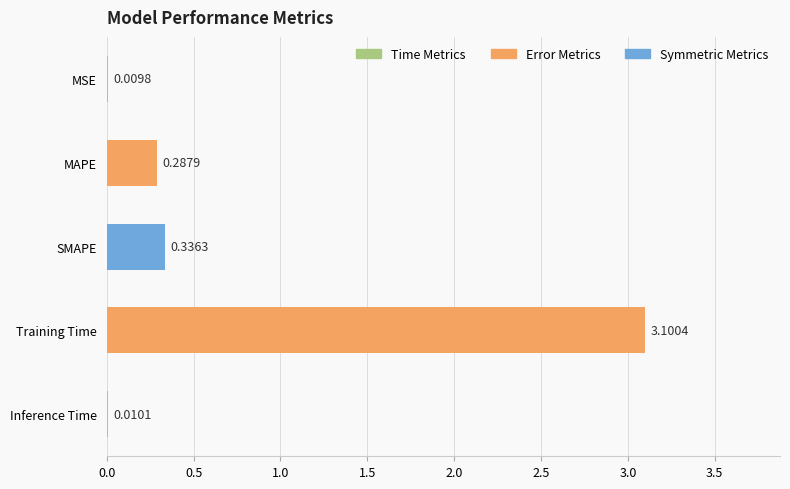

Are the bars horizontal?

Yes